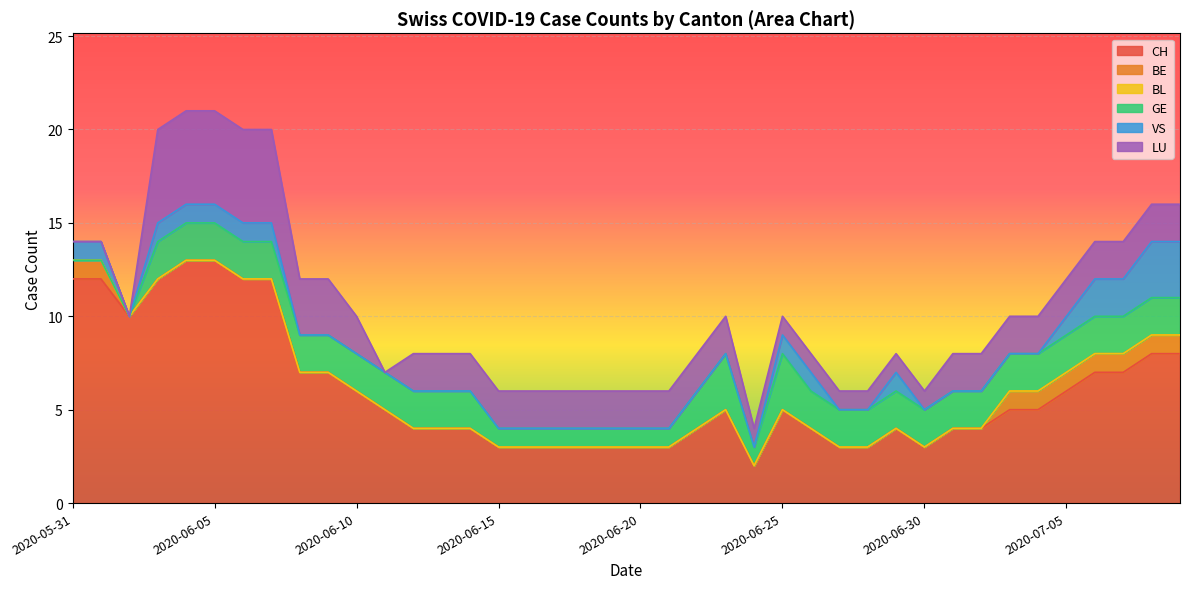

True or false: BL and BE cross at least once.

False